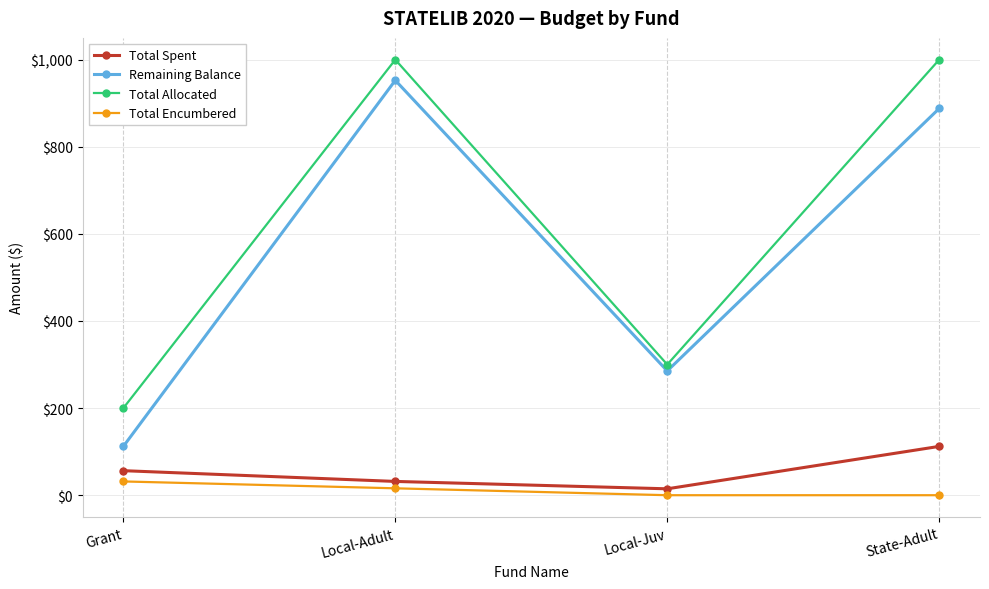

At how many categories does at least one series exceed 7?

4